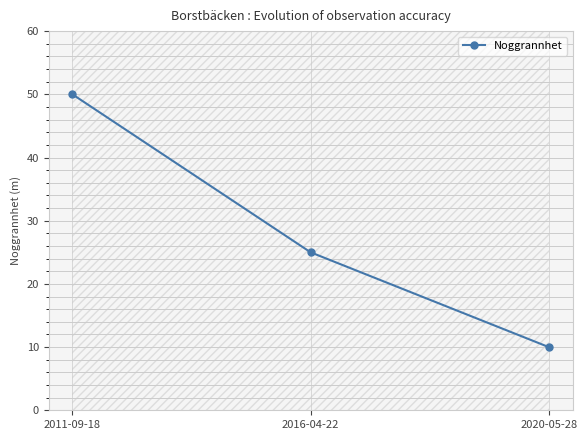

What is the ratio of the value at 2011-09-18 to the value at 2016-04-22?

2.0